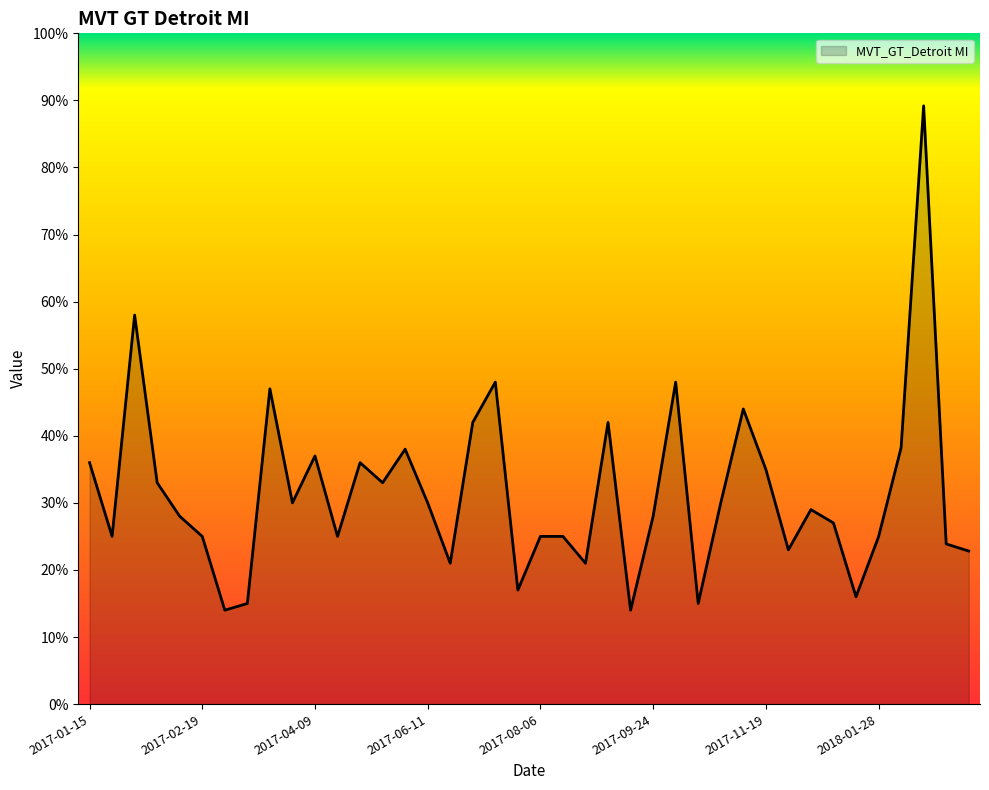

What is the smallest value displayed?

14.0